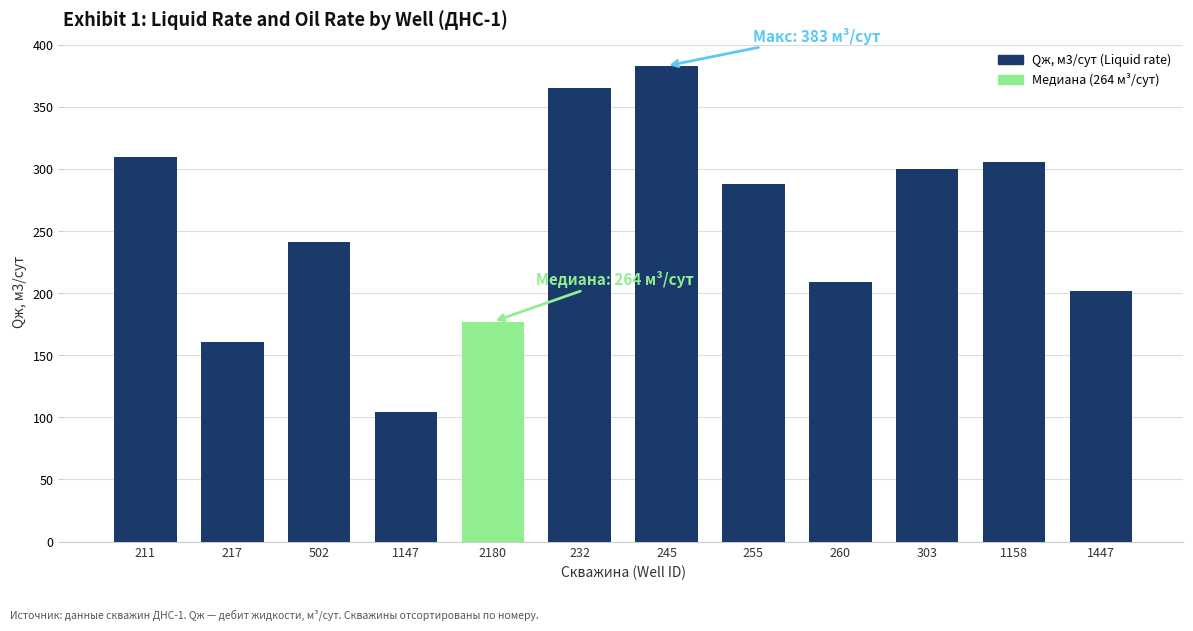

Is it true that the value at 1447 is 45?

False